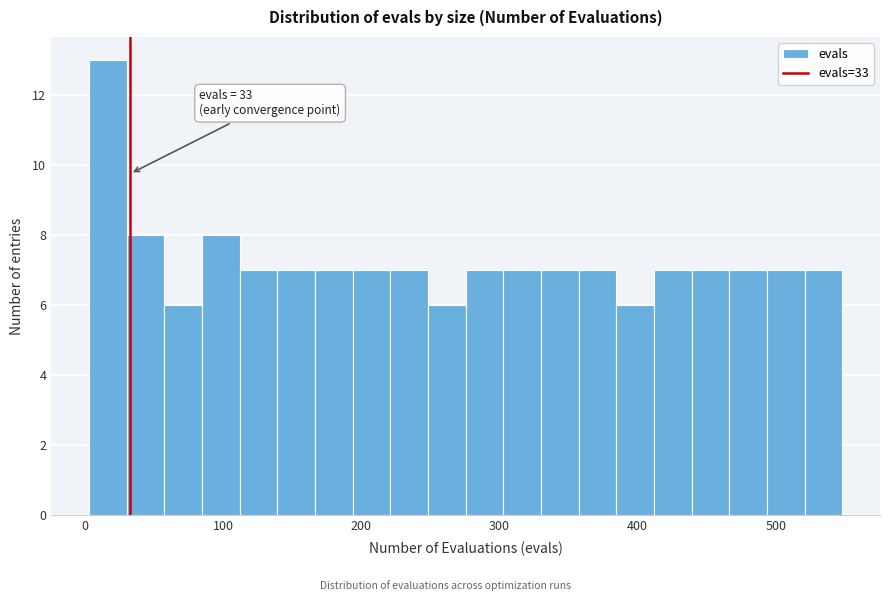

Around what value on the x-axis is the tallest bar? Give the approximate position of its centre, as read against the axis.

20